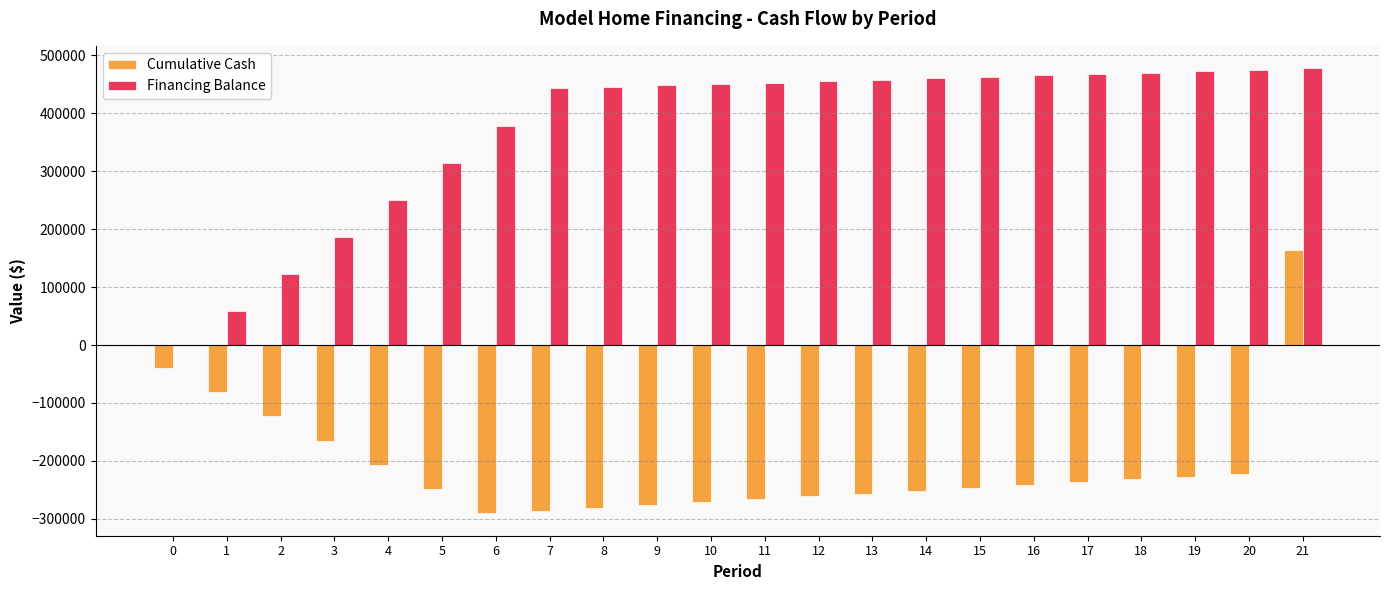

Is it true that Financing Balance equals 185931.5 at 3?

True